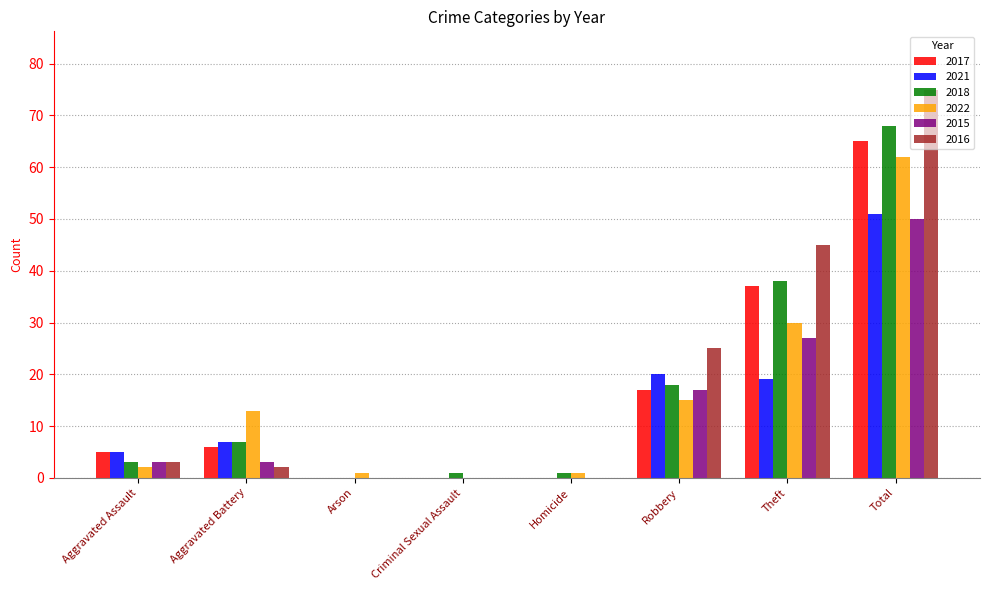

Are the bars horizontal?

No